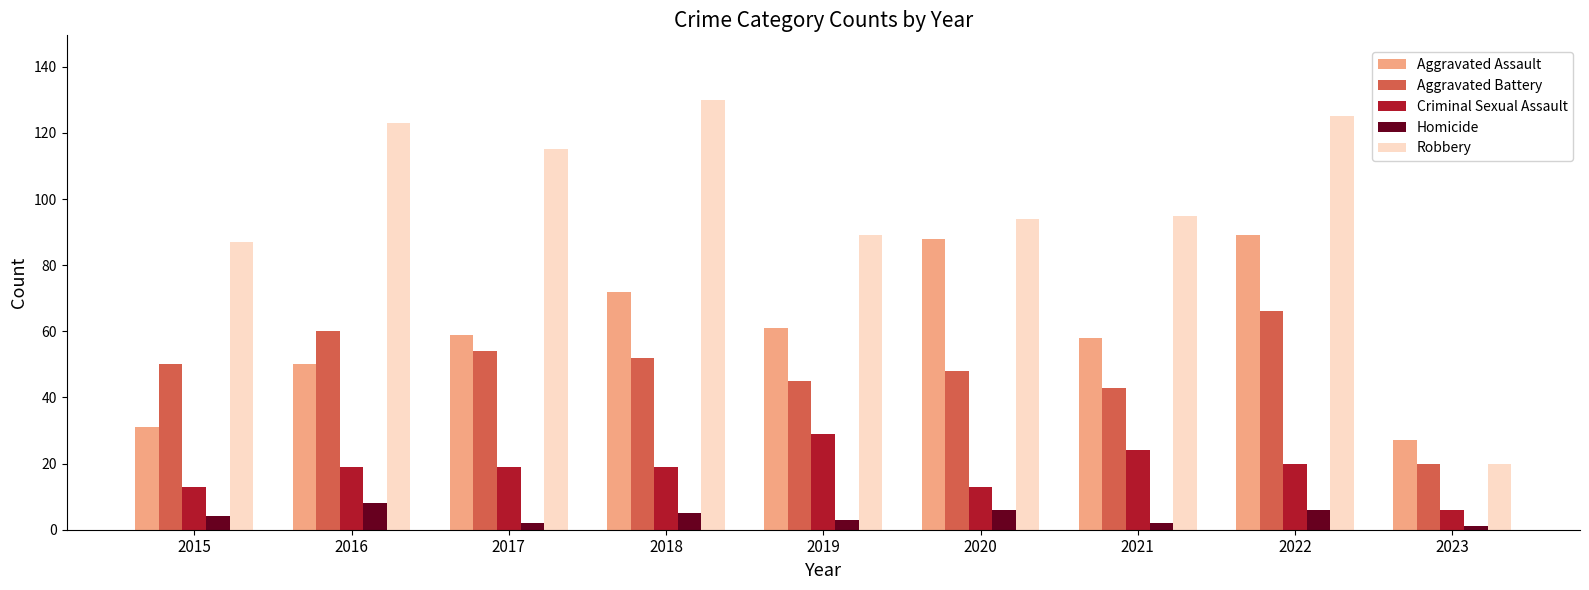

What is the sum of the Robbery values at 2023 and 2022?

145